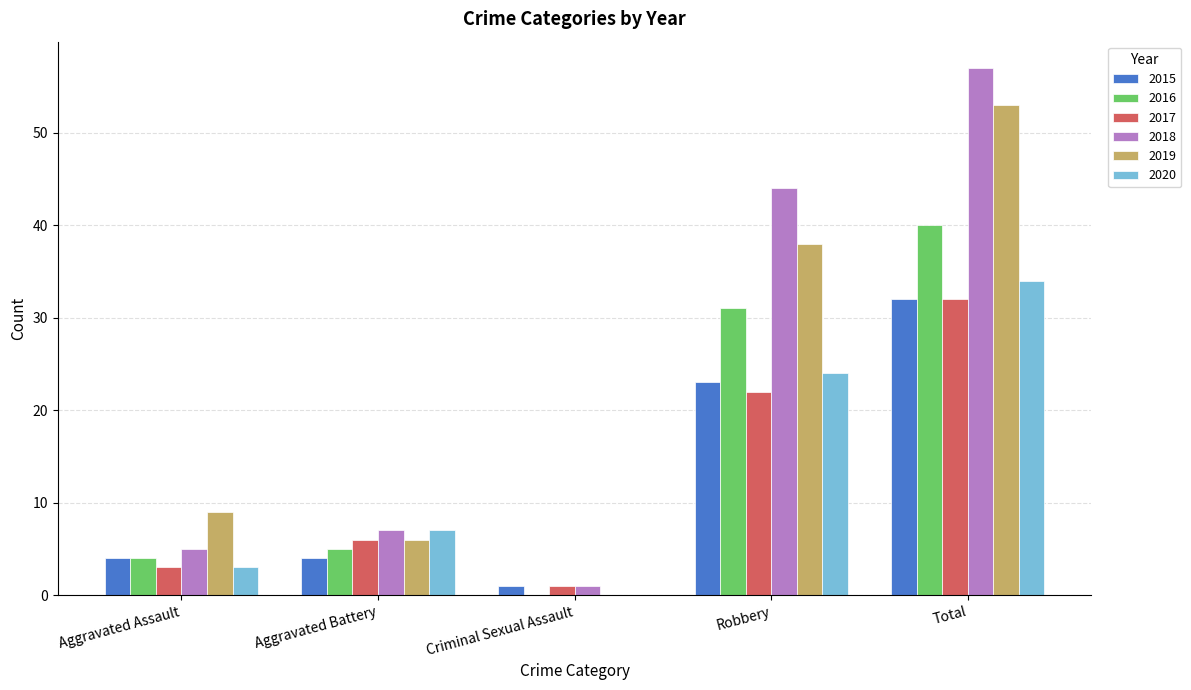

Which series has the widest spread of values?

2018